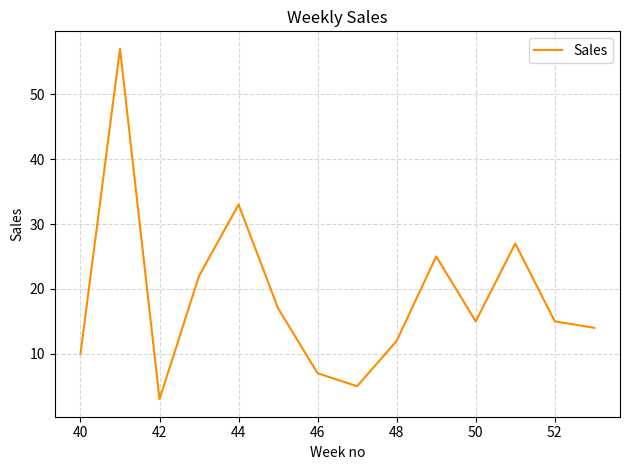

What is the smallest value displayed?

3